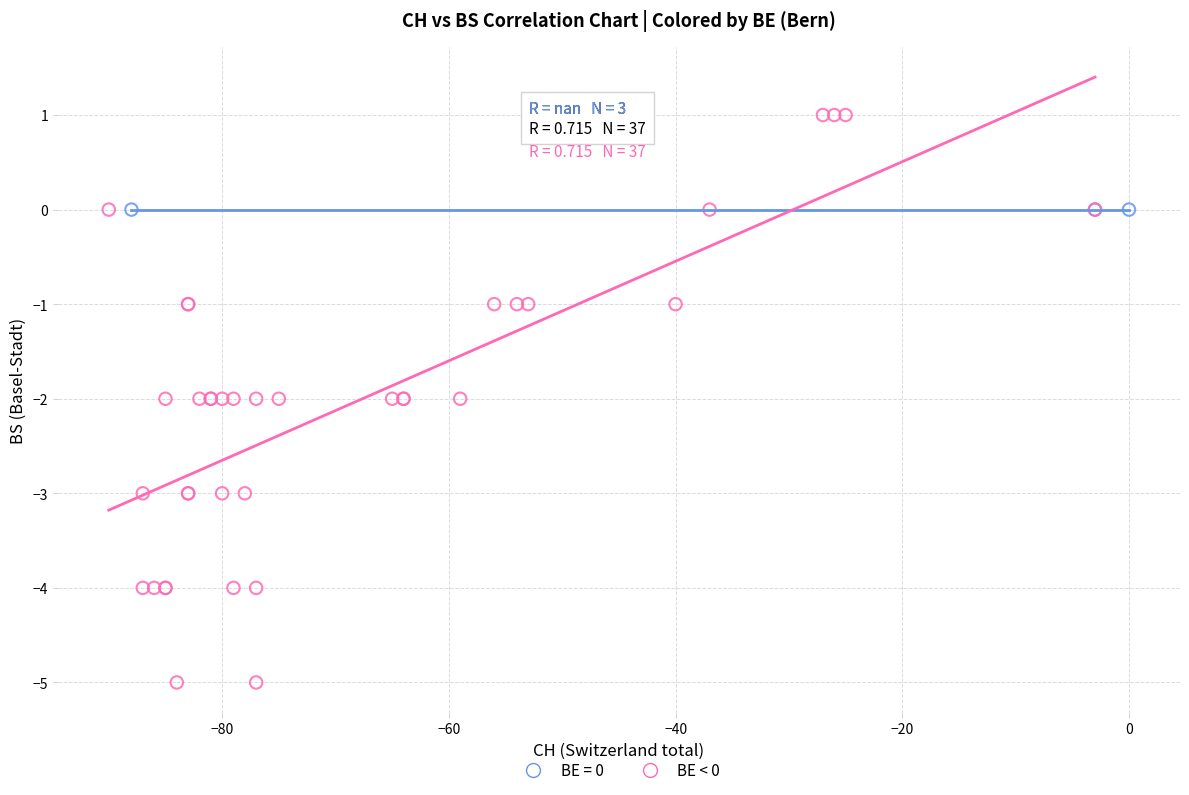

Which series reaches the maximum Y coordinate?

BE < 0